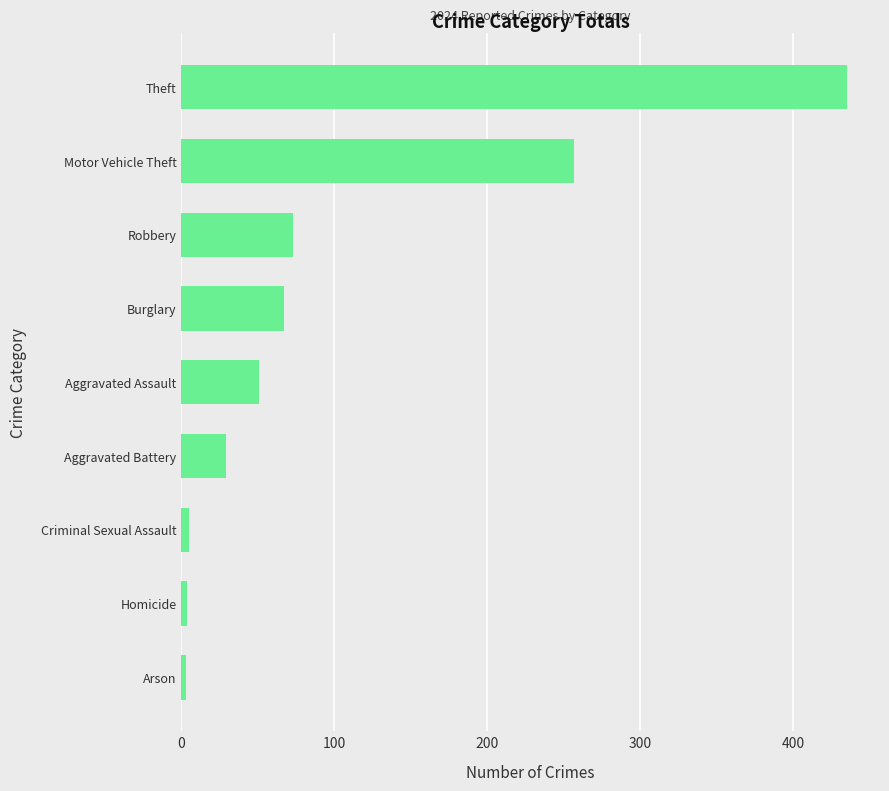

What is the maximum value shown in the chart?

435